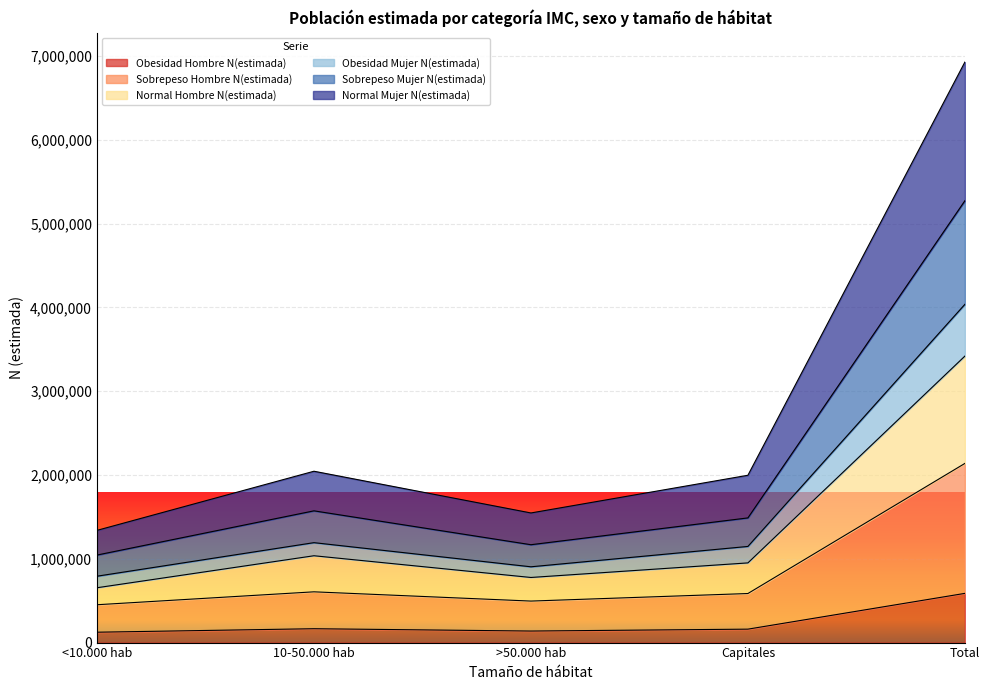

What is the approximate value of Obesidad Hombre N(estimada) at Total?

587304